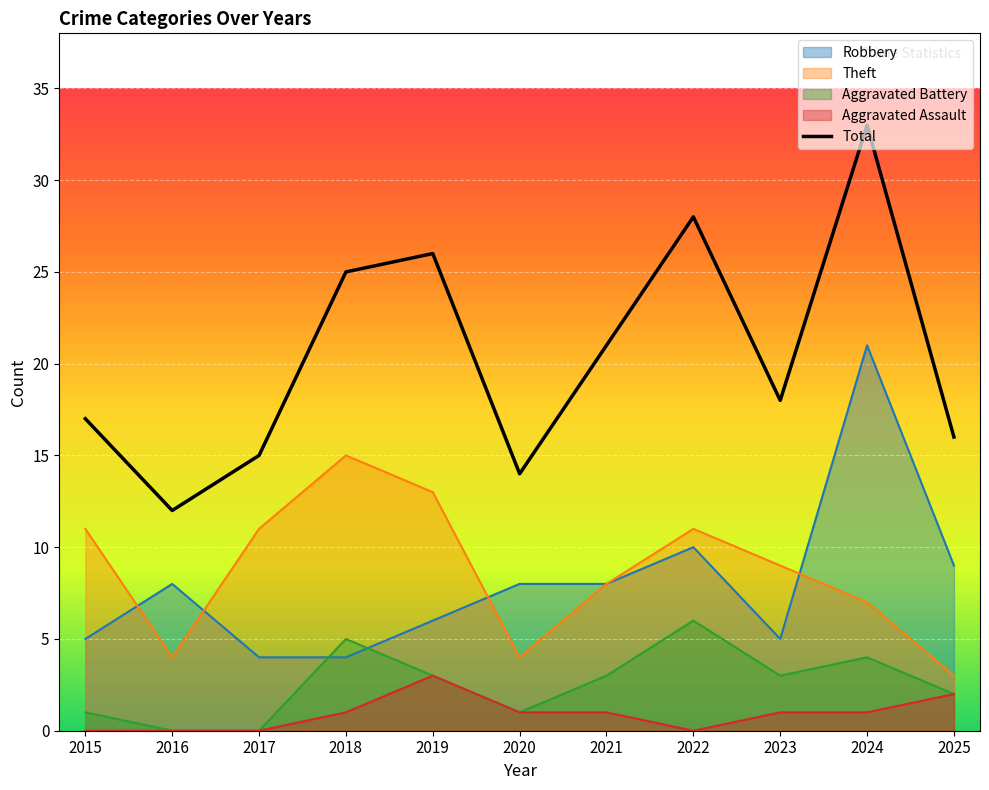

What is the value of the 3rd point from the left?

15